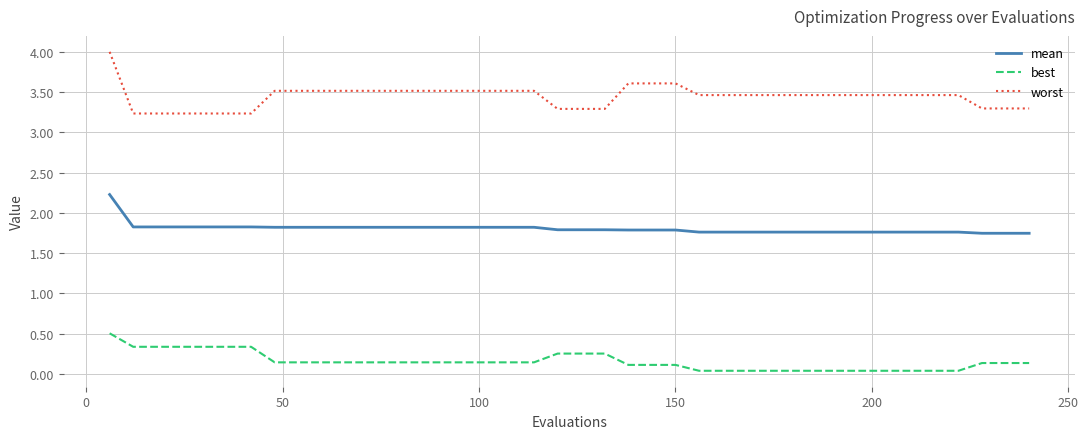

List the series in order of their overall mean, lowest first.

best, mean, worst